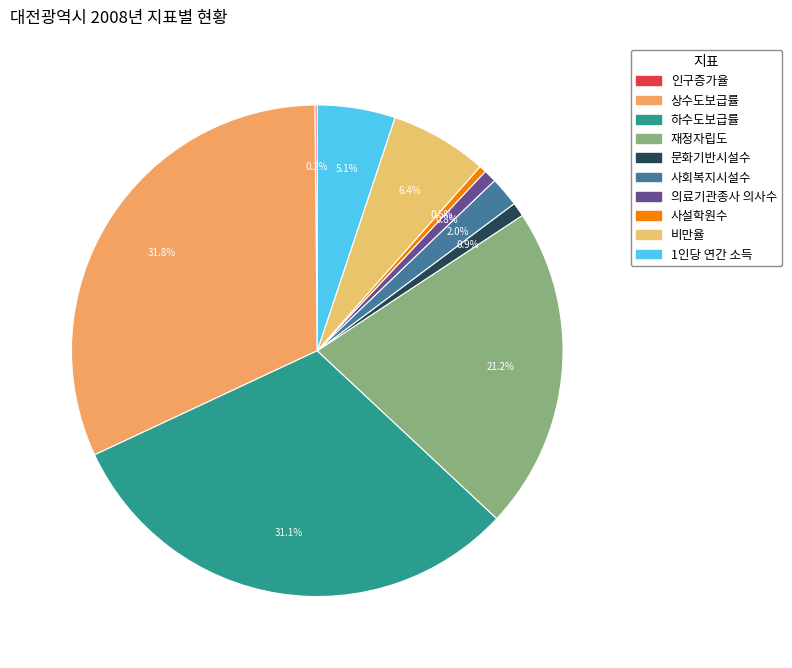

Does any single category account for the majority?

No